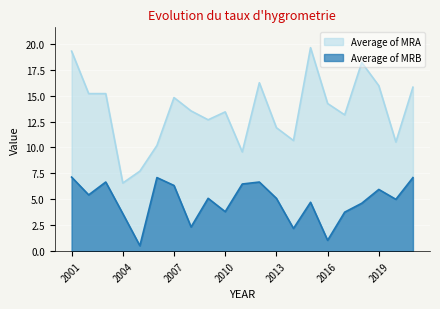

What is the value of the Average of MRA point at the 6th from the left?

10.2